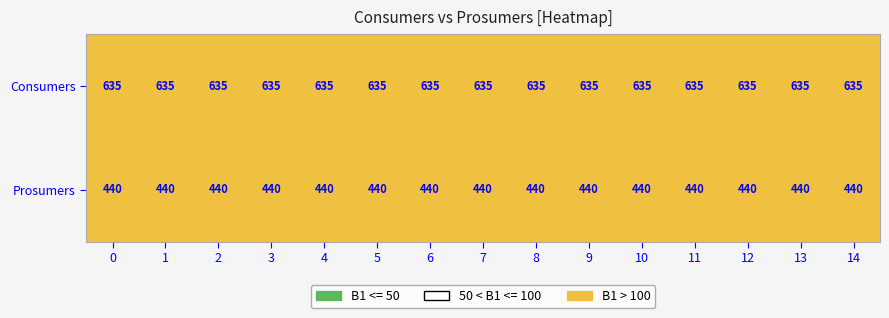

Rank the series at 10 from lowest to highest value.

Prosumers, Consumers